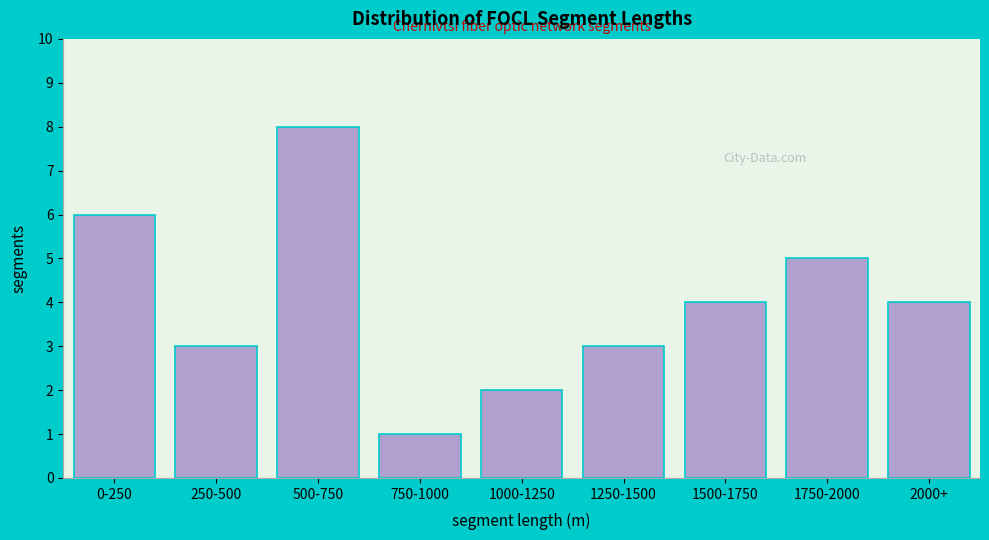

Reading left to right, transcribe all the data shown in this chart.

6	3	8	1	2	3	4	5	4